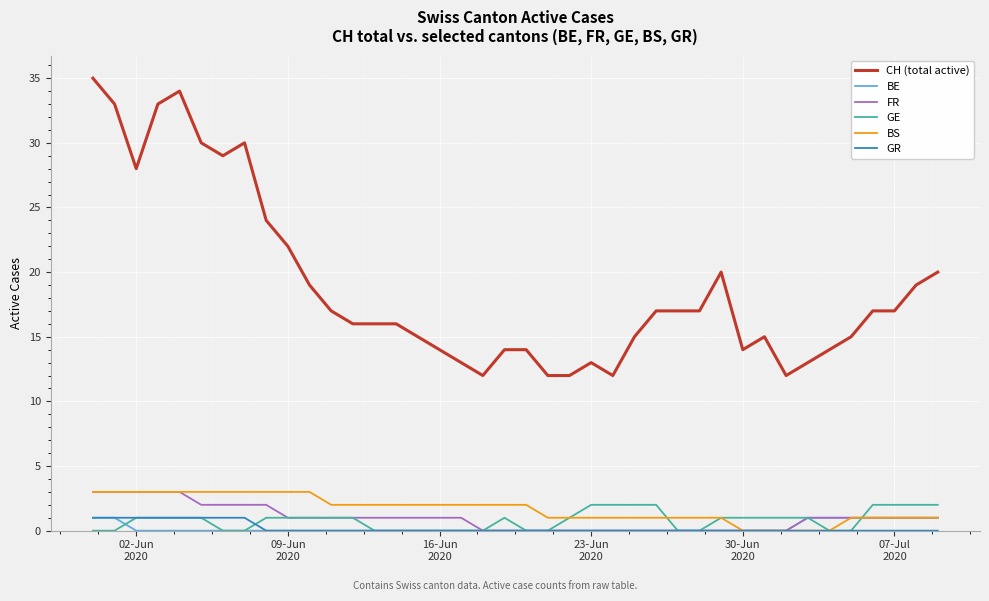

Which series has the widest spread of values?

CH (total active)